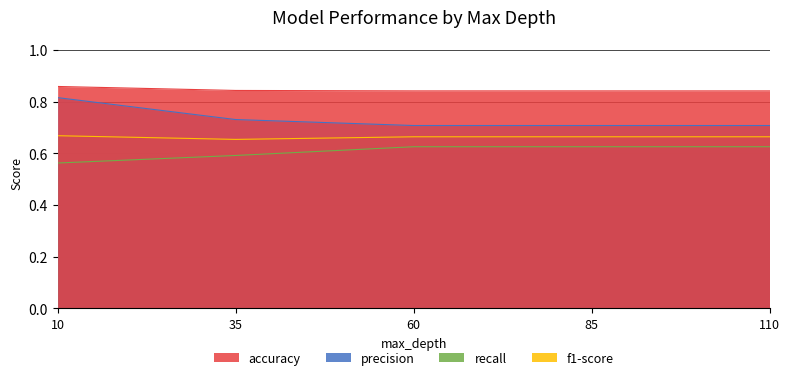

Does the chart have visible grid lines?

Yes